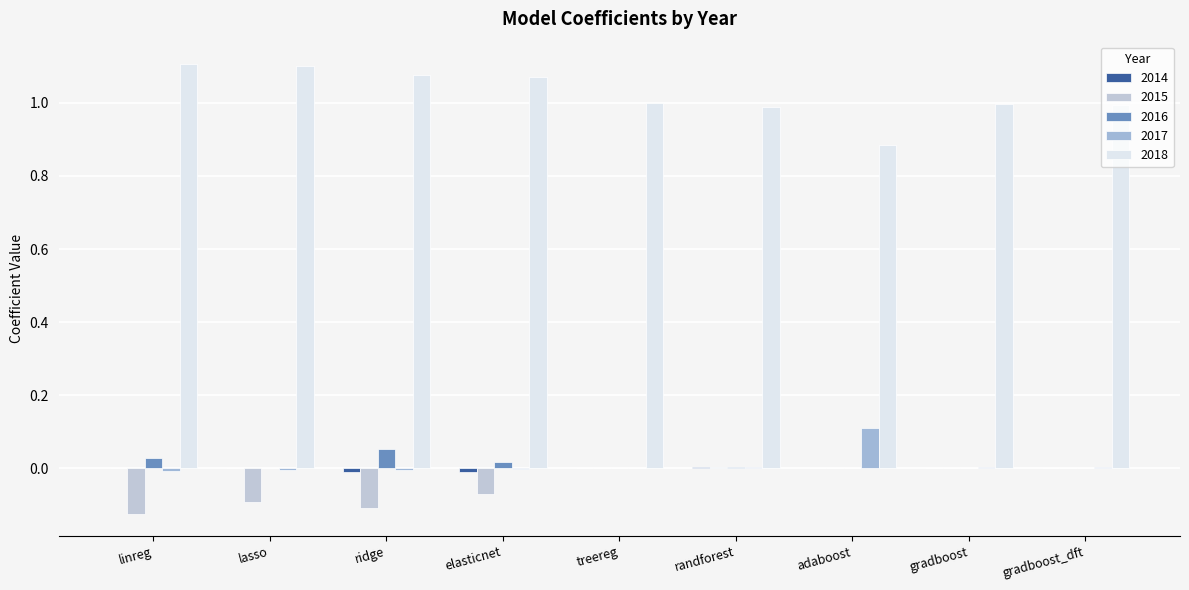

What is the sum of all 2018 values?

9.2